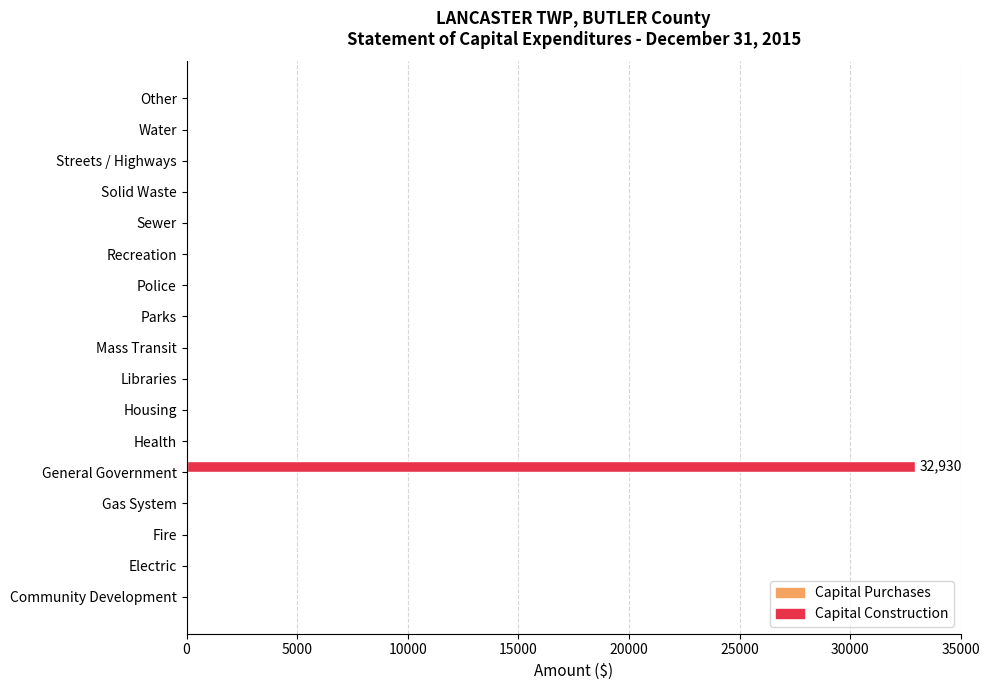

What is the maximum value shown in the chart?

32930